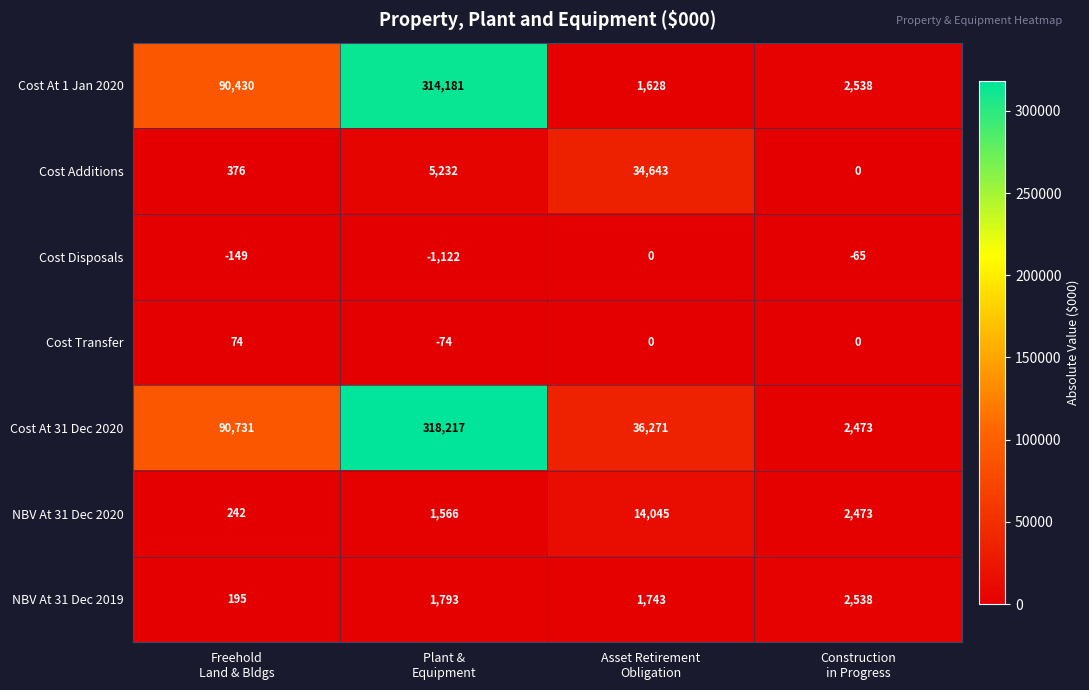

List the series in order of their peak value, lowest first.

Cost Disposals, Cost Transfer, NBV At 31 Dec 2019, NBV At 31 Dec 2020, Cost Additions, Cost At 1 Jan 2020, Cost At 31 Dec 2020